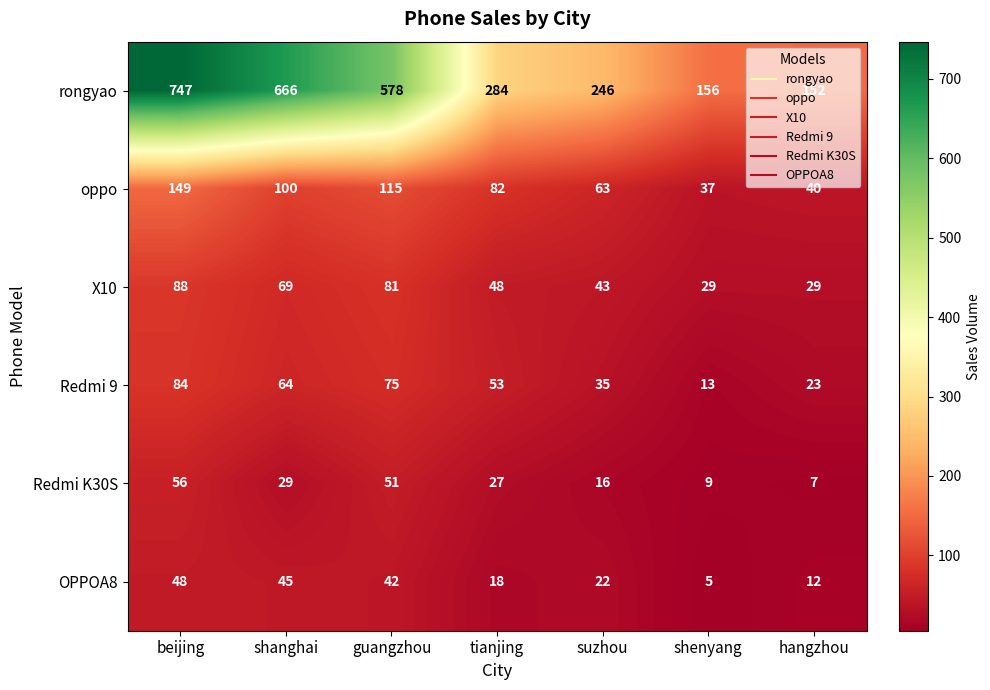

Which series has the widest spread of values?

rongyao